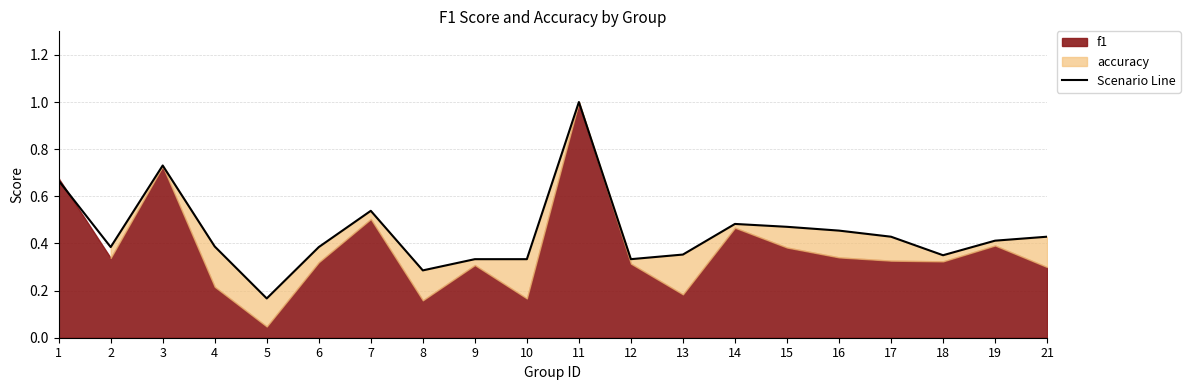

The value of Scenario Line at 1 is 0.5. True or false?

False